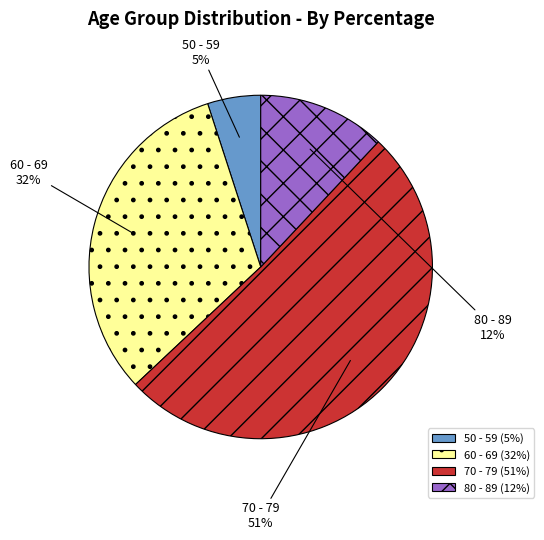

The 50 - 59 slice represents 5% of the pie. True or false?

True